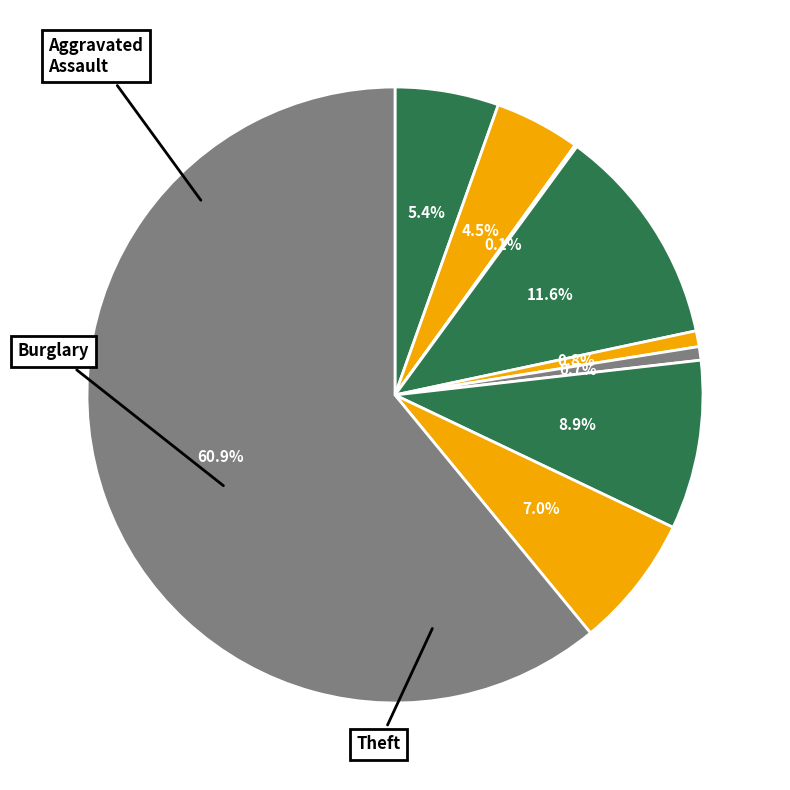

Count the number of slices in the pie.

9